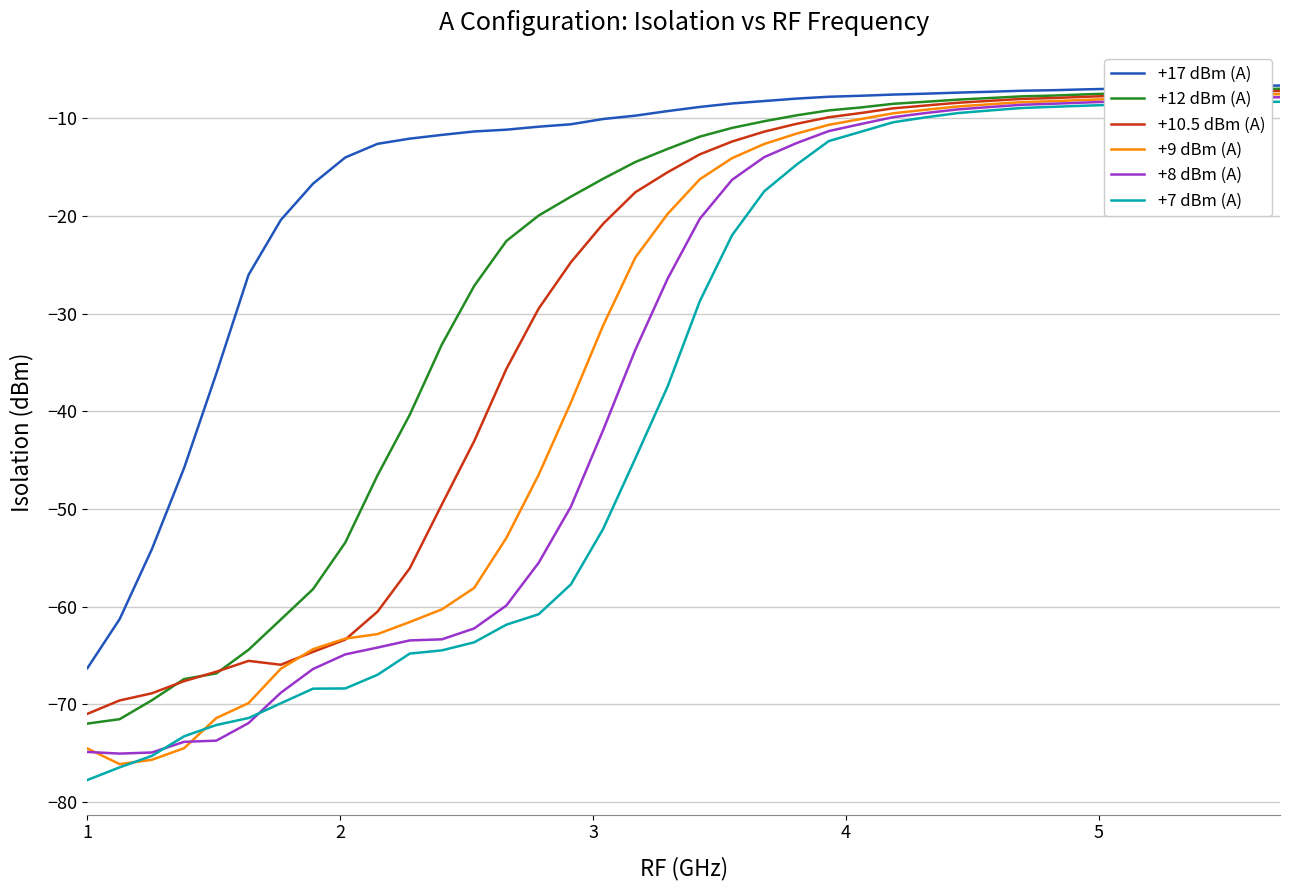

What is the maximum value for +9 dBm (A)?

-7.5